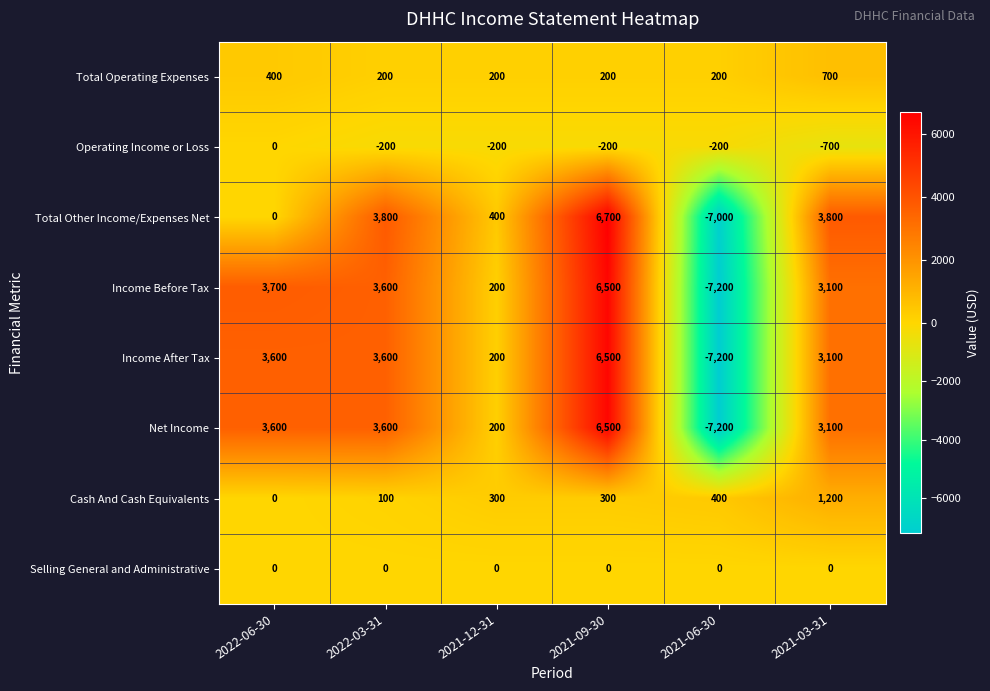

What is the average value of the Total Other Income/Expenses Net series?

1283